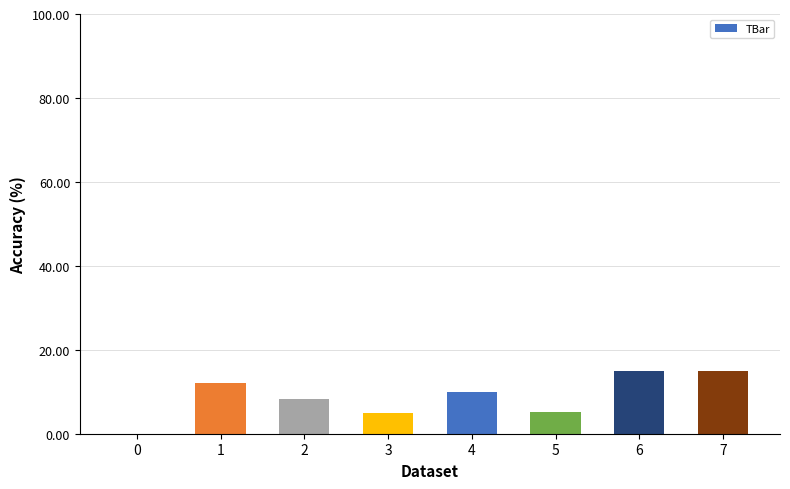

What is the sum of the values at 1 and 6?

27.2